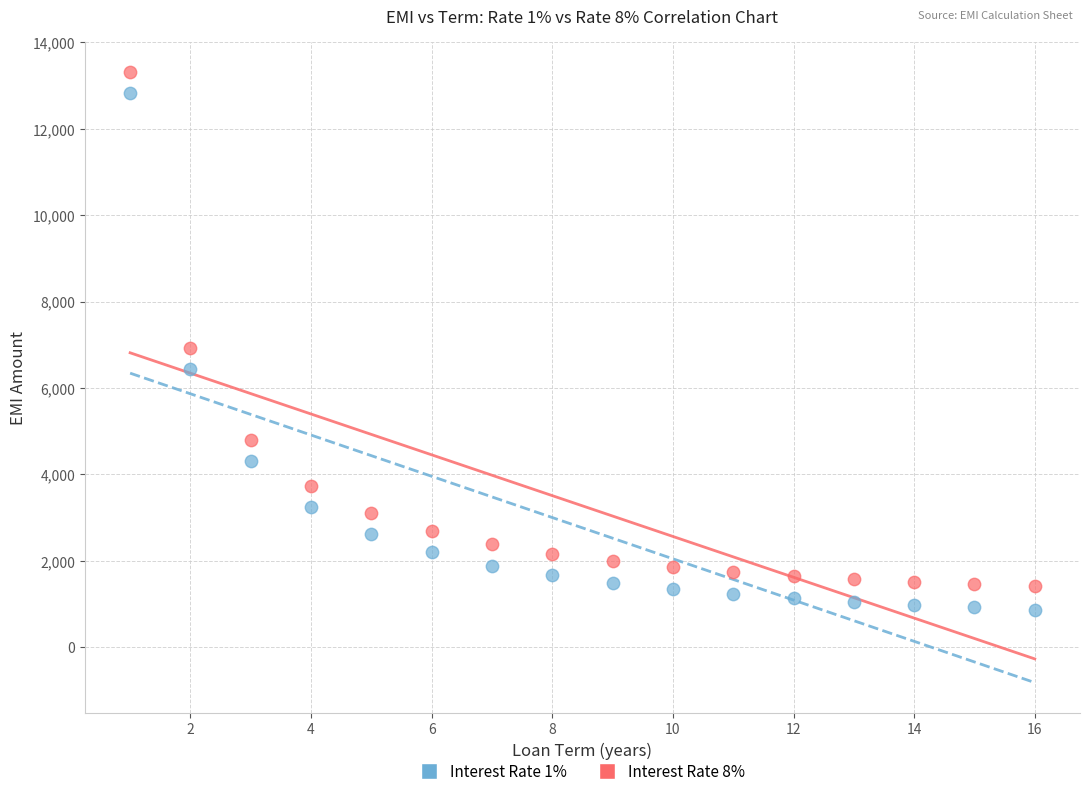

Which series has the largest Y range (max minus min)?

Interest Rate 1%